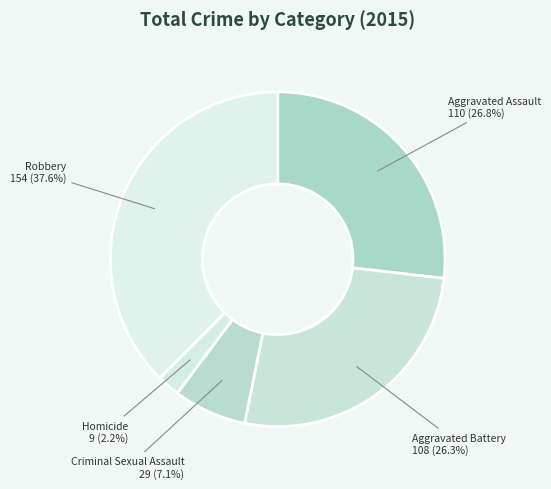

Count the number of slices in the pie.

5